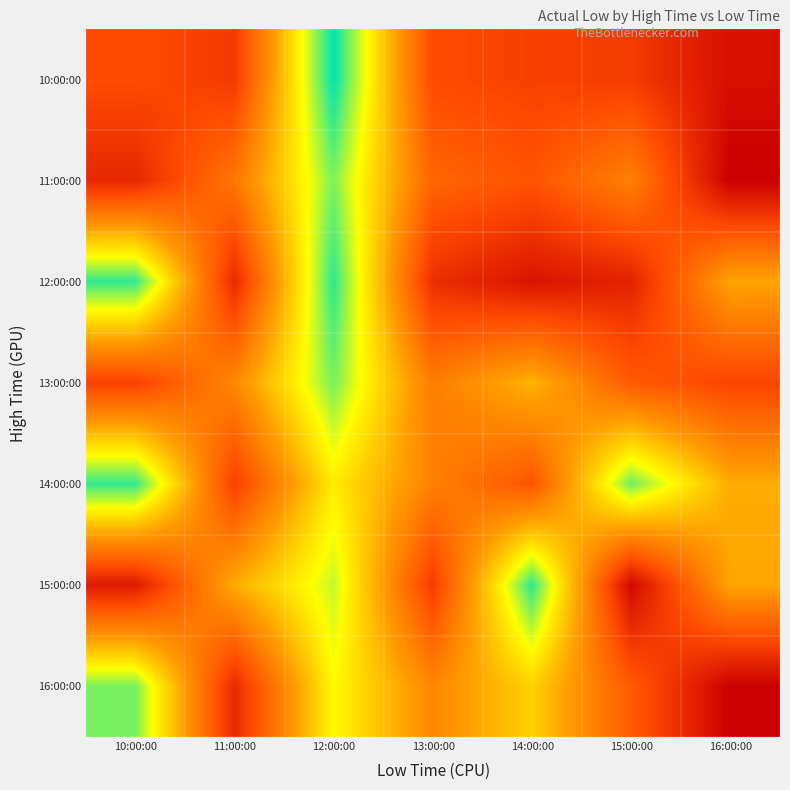

Reading right to left, list all the values displayed in this chart.

10:00:00: 16:00:00=38.0	15:00:00=39.6	14:00:00=39.8	13:00:00=40.2	12:00:00=48.6	11:00:00=39.5	10:00:00=40.2
11:00:00: 16:00:00=37.4	15:00:00=42.2	14:00:00=40.5	13:00:00=41.1	12:00:00=47.2	11:00:00=41.8	10:00:00=38.9
12:00:00: 16:00:00=43.4	15:00:00=38.7	14:00:00=38.2	13:00:00=39.2	12:00:00=48.1	11:00:00=39.0	10:00:00=48.1
13:00:00: 16:00:00=40.0	15:00:00=40.8	14:00:00=43.8	13:00:00=42.0	12:00:00=47.3	11:00:00=42.4	10:00:00=39.8
14:00:00: 16:00:00=43.5	15:00:00=47.4	14:00:00=40.5	13:00:00=42.2	12:00:00=45.3	11:00:00=39.8	10:00:00=48.1
15:00:00: 16:00:00=43.4	15:00:00=37.7	14:00:00=48.1	13:00:00=39.6	12:00:00=46.5	11:00:00=43.5	10:00:00=38.4
16:00:00: 16:00:00=37.4	15:00:00=40.8	14:00:00=44.5	13:00:00=42.4	12:00:00=45.7	11:00:00=39.0	10:00:00=47.3